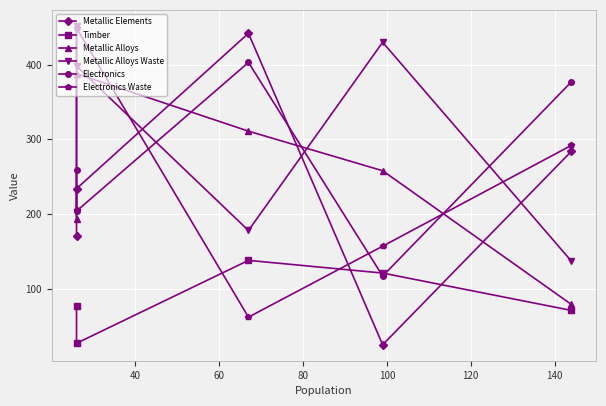

Reading left to right, extract all data points from this chart.

Metallic Elements: 170	234	442	25	284
Timber: 77	27	138	121	71
Metallic Alloys: 193	388	311	258	79
Metallic Alloys Waste: 452	398	178	430	137
Electronics: 259	204	403	117	377
Electronics Waste: 205	449	62	157	292